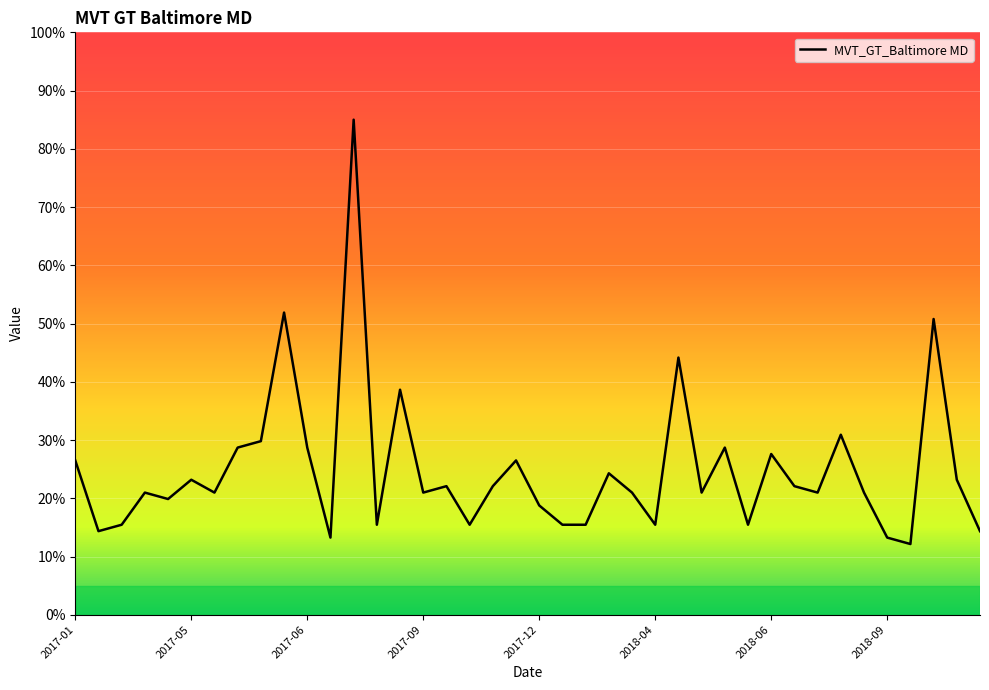

What is the greatest value displayed?

85.0